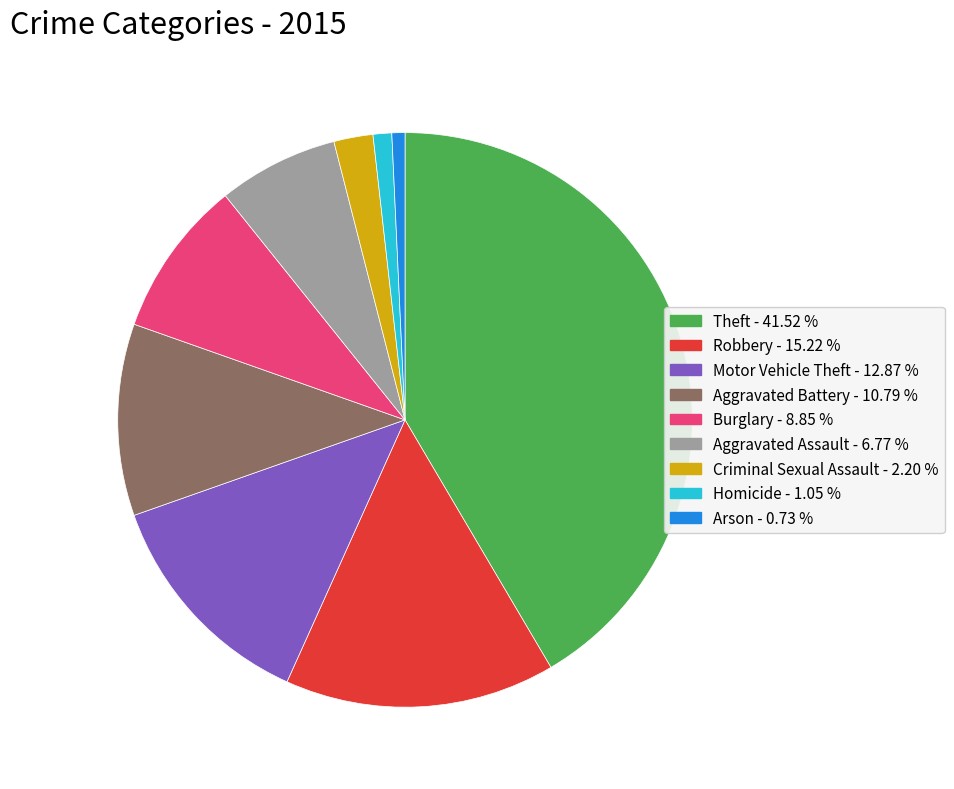

What is the largest slice in the pie chart?

Theft